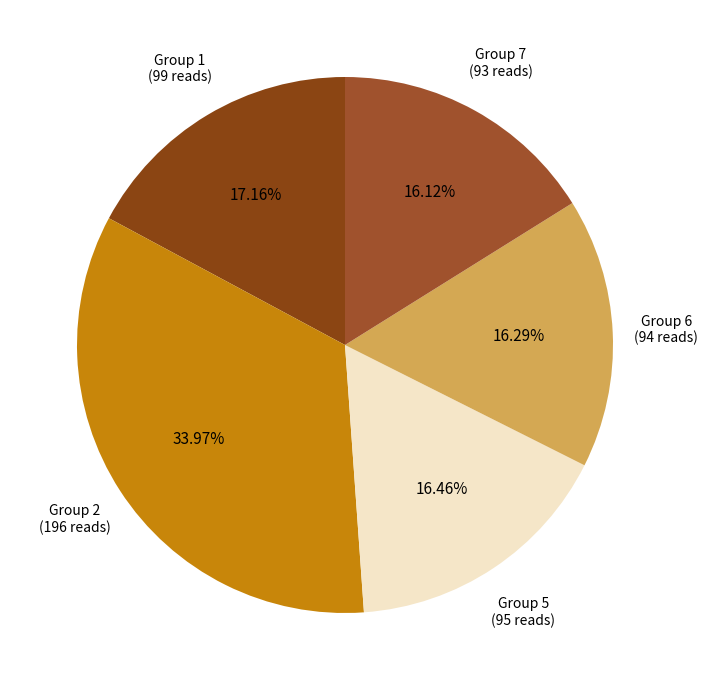

Is there a majority slice in this chart?

No